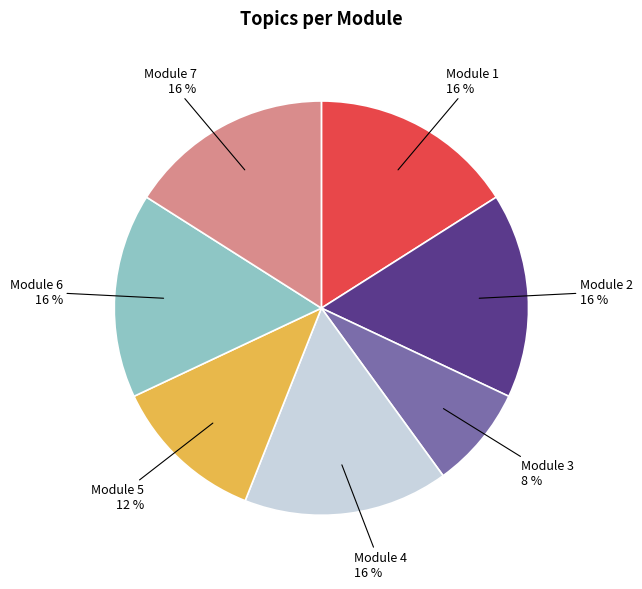

How many slices are in this pie chart?

7